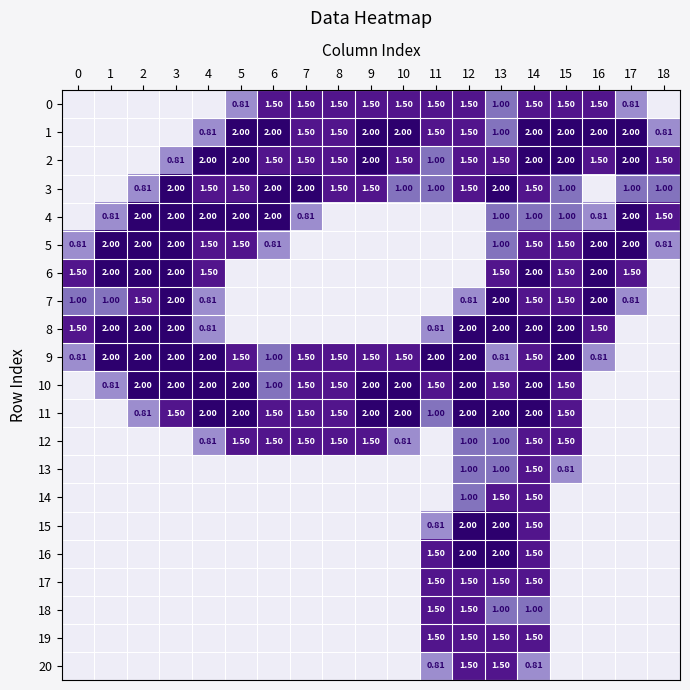

Is the value of 10 at 6 greater than the value of 0 at 7?

No